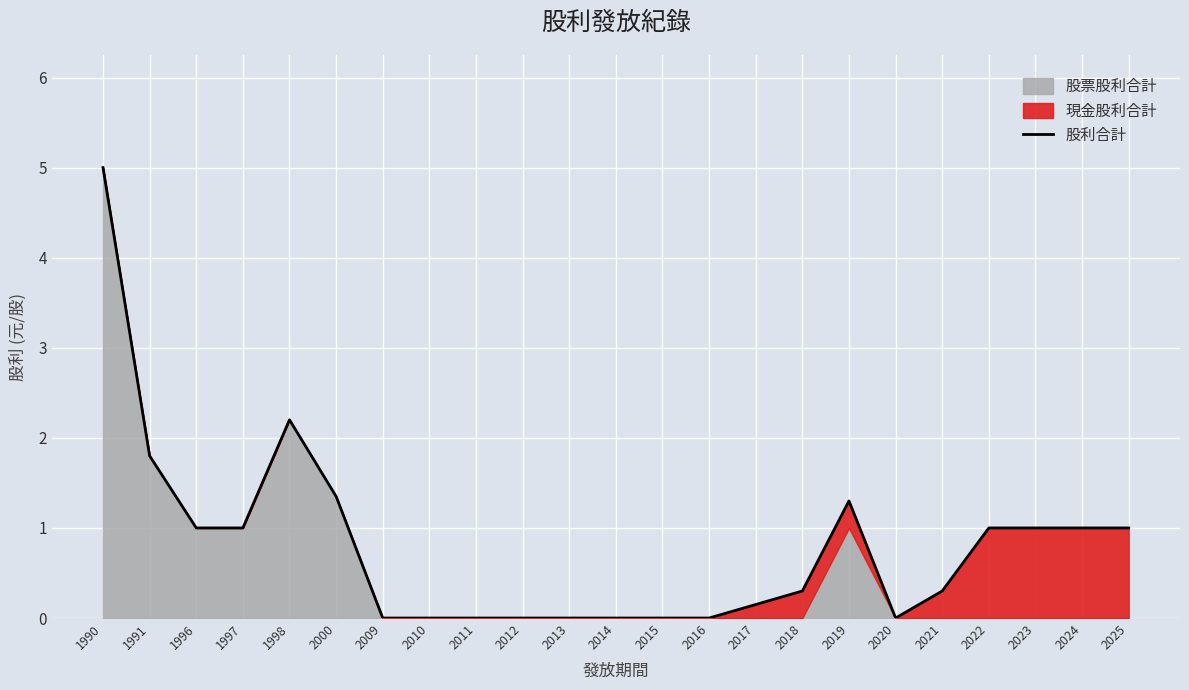

Which label corresponds to the largest value in the chart?

1990